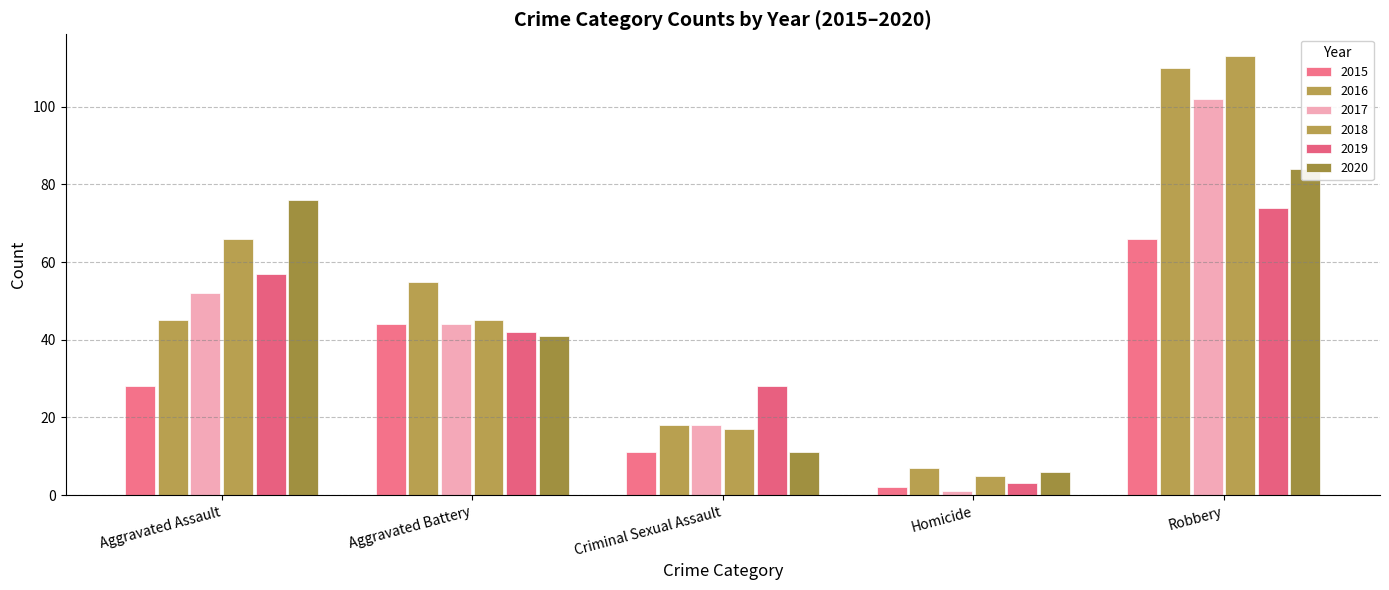

Which series changed the most between Criminal Sexual Assault and Homicide?

2019